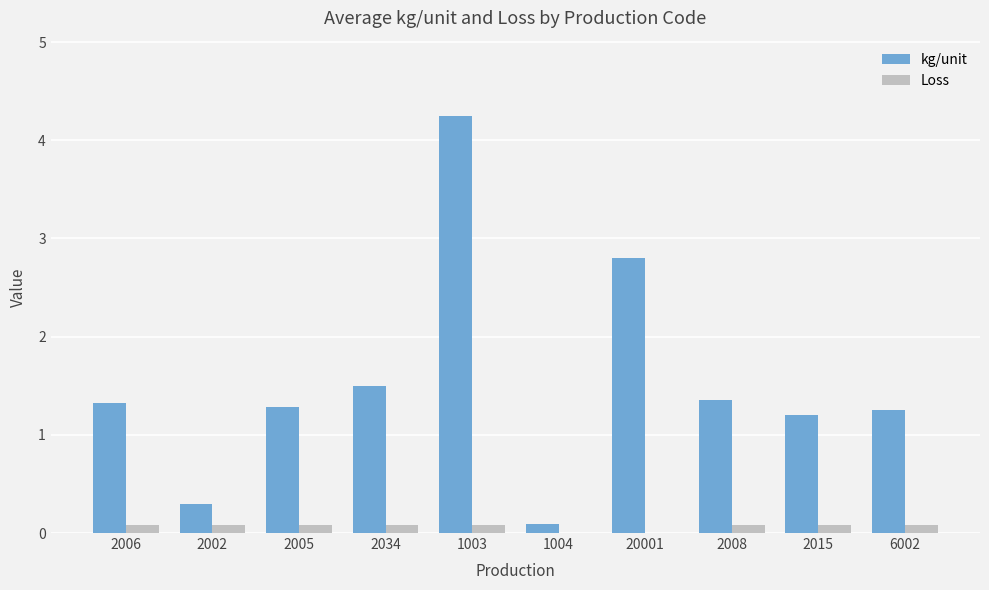

Is it true that kg/unit equals 0.6 at 2034?

False